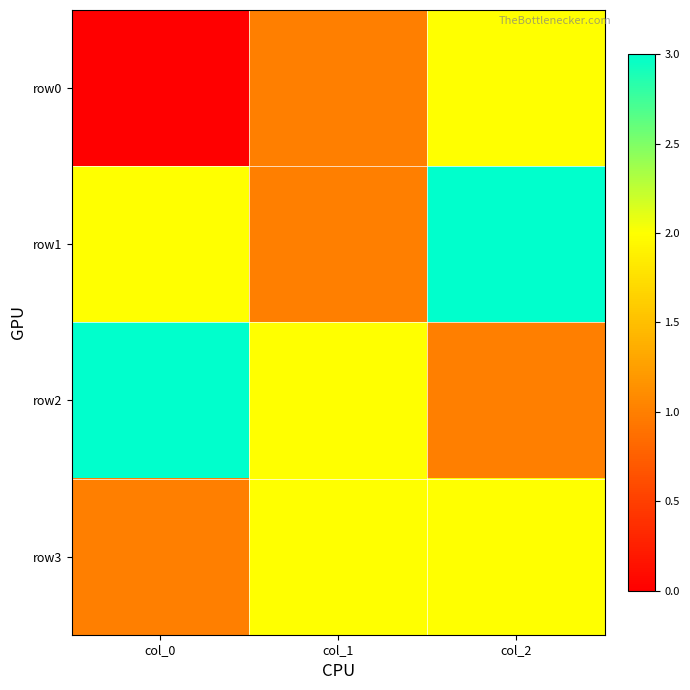

Which series has the largest total across all categories?

row1